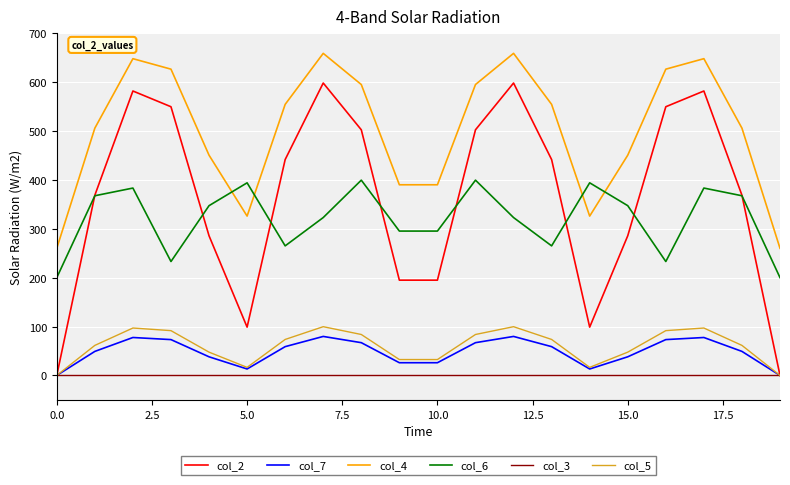

Which series has the largest range (max minus min)?

col_2